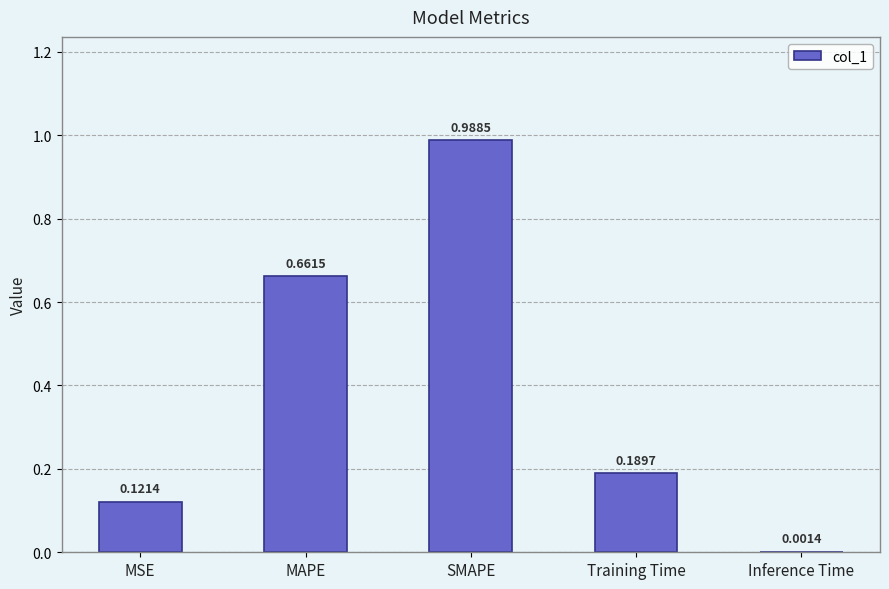

The chart shows a value of 0.2 at MSE. True or false?

False